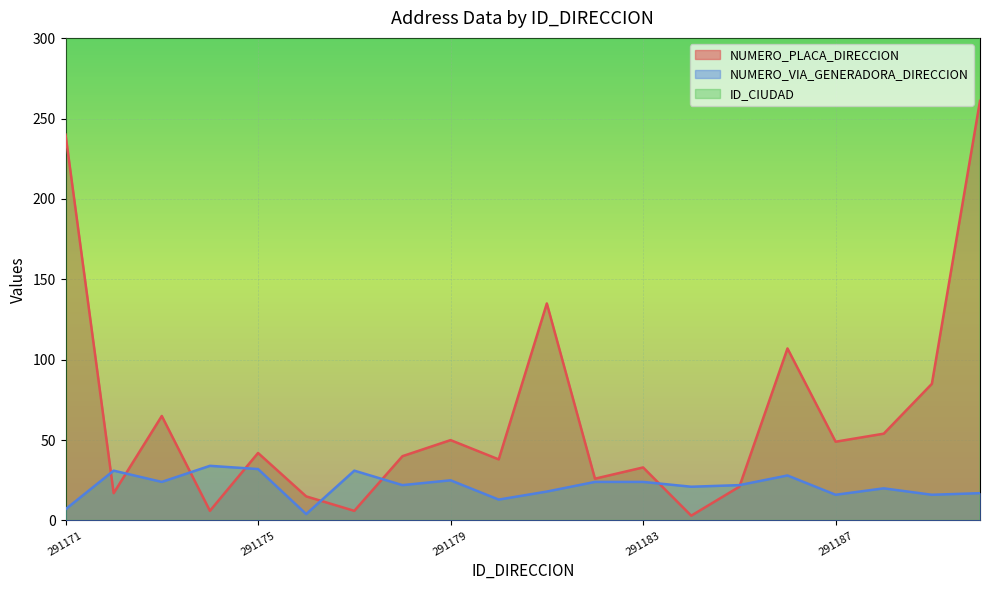

How many lines are shown in the chart?

3